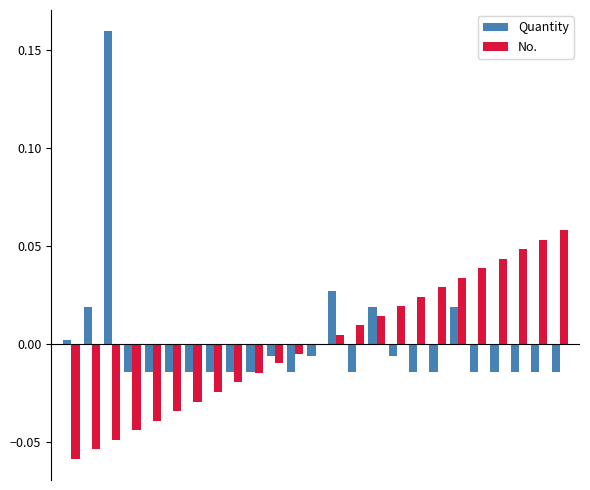

Are the bars grouped side by side (vs. stacked)?

Yes